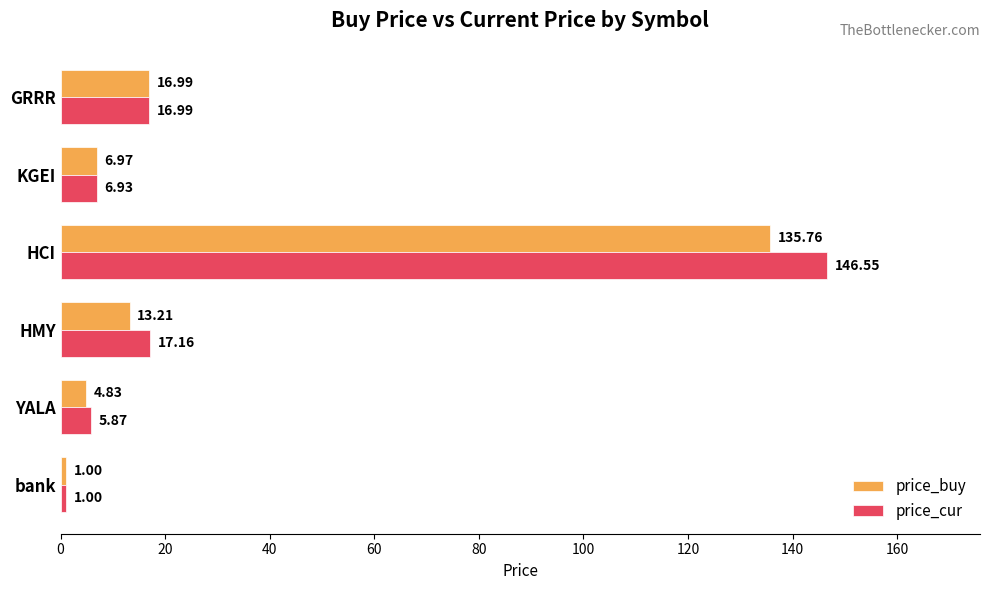

Which series has the largest total across all categories?

price_cur